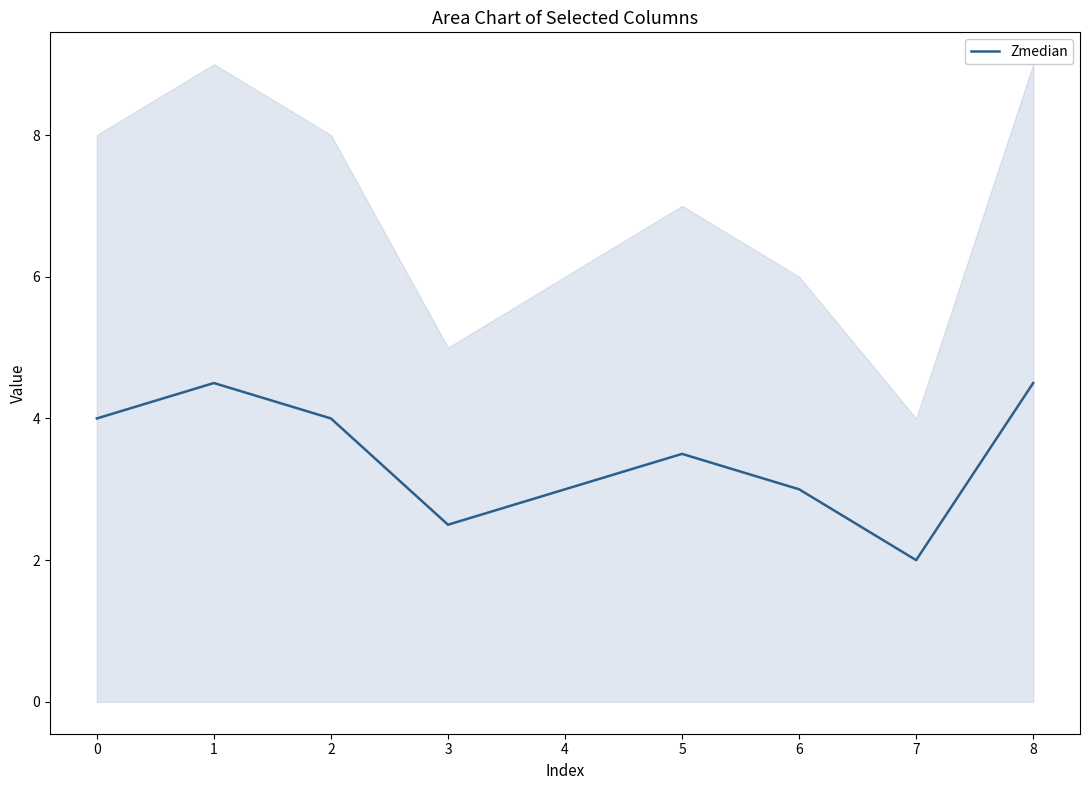

True or false: Zmedian has a value of 0.6 at 4.

False